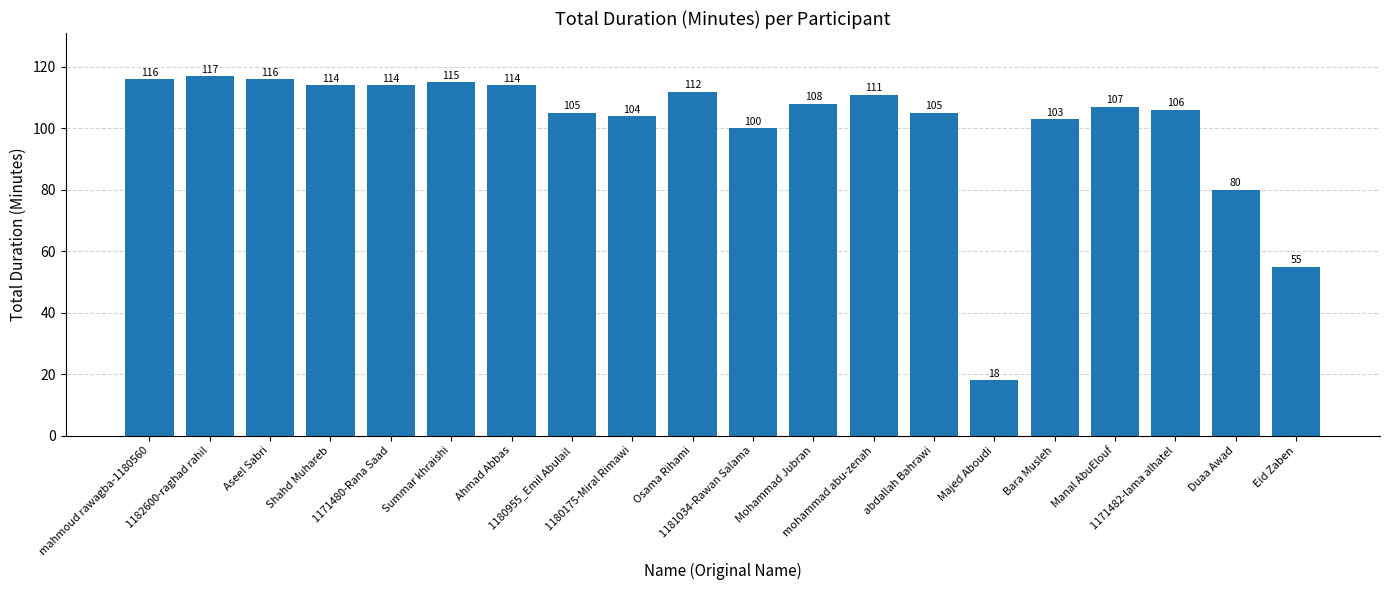

Does the chart contain any negative values?

No